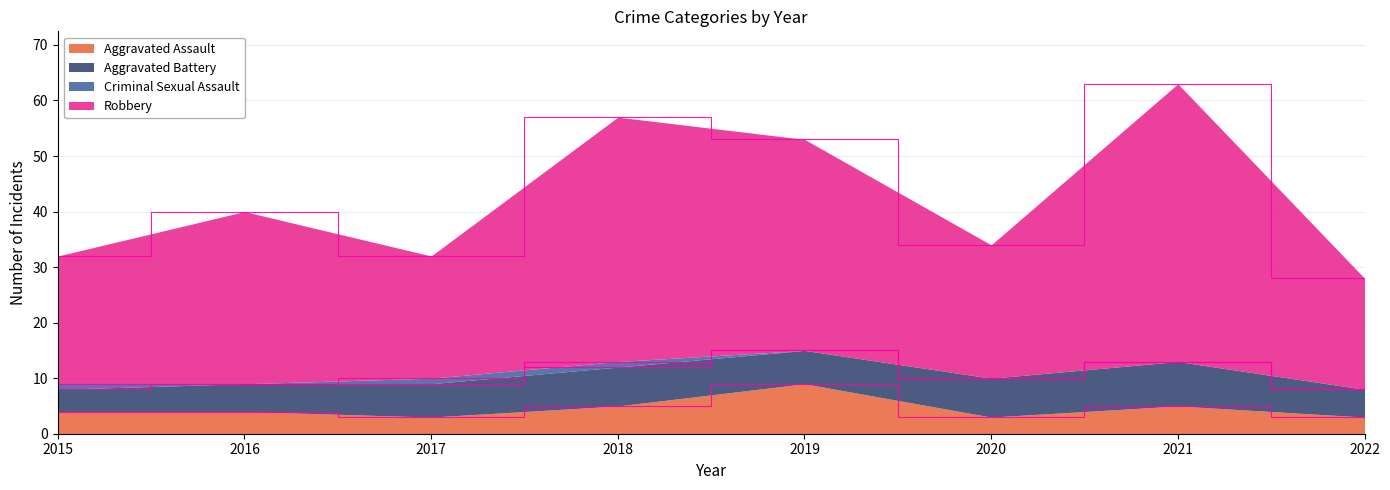

Which series has the largest total across all categories?

Robbery